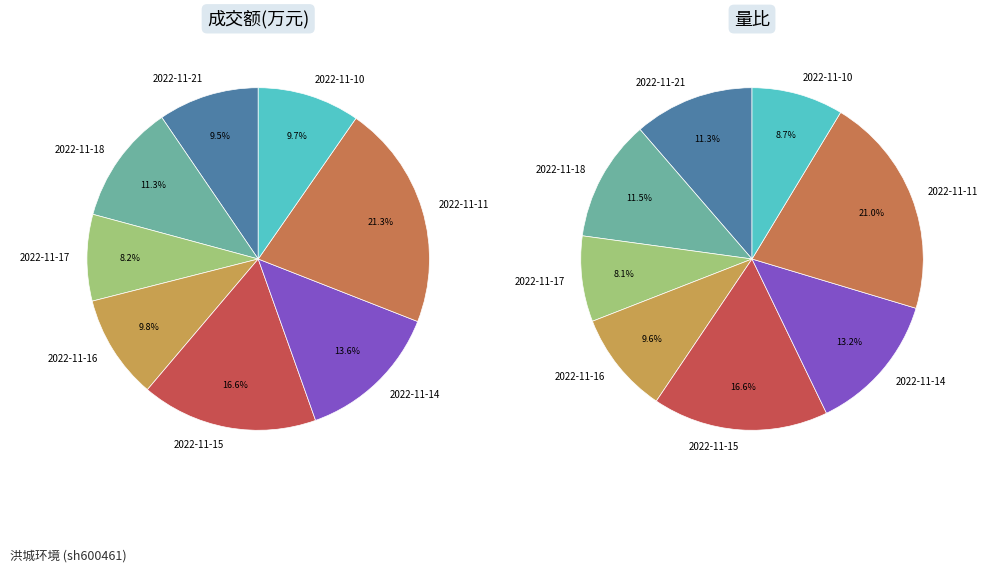

What is the smallest slice in the pie chart?

2022-11-17